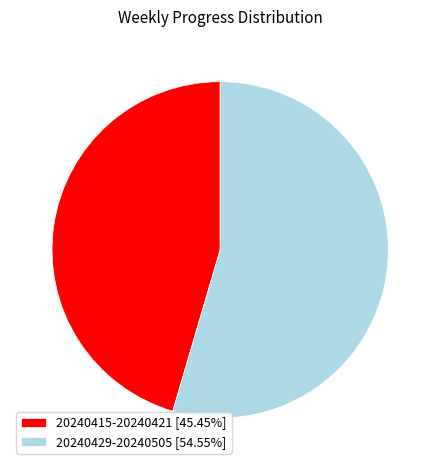

The 20240429-20240505 slice represents 55% of the pie. True or false?

True